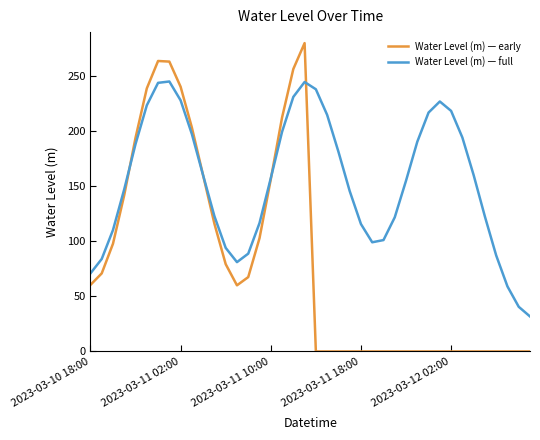

Rank the series by their average value, from highest to lowest.

Water Level (m) — full, Water Level (m) — early